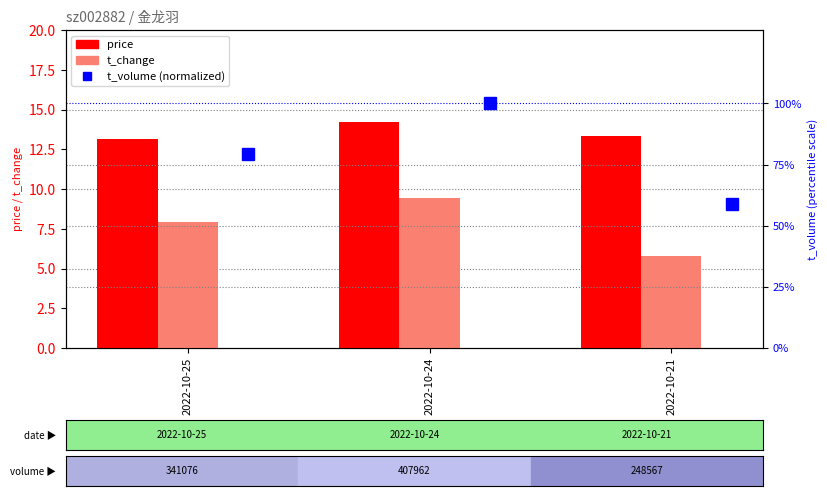

True or false: t_volume (normalized) has a value of 79.3 at 2022-10-25.

True